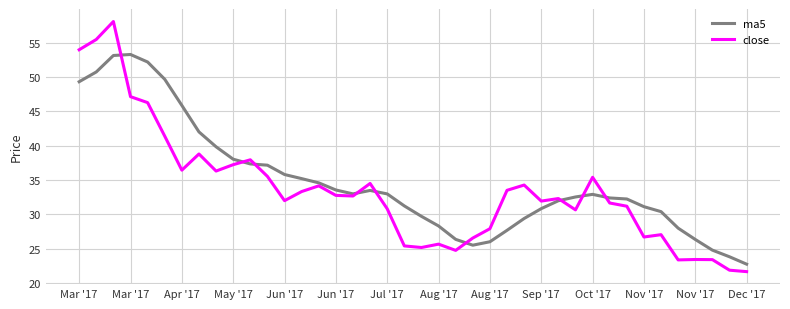

Which series has the largest range (max minus min)?

close